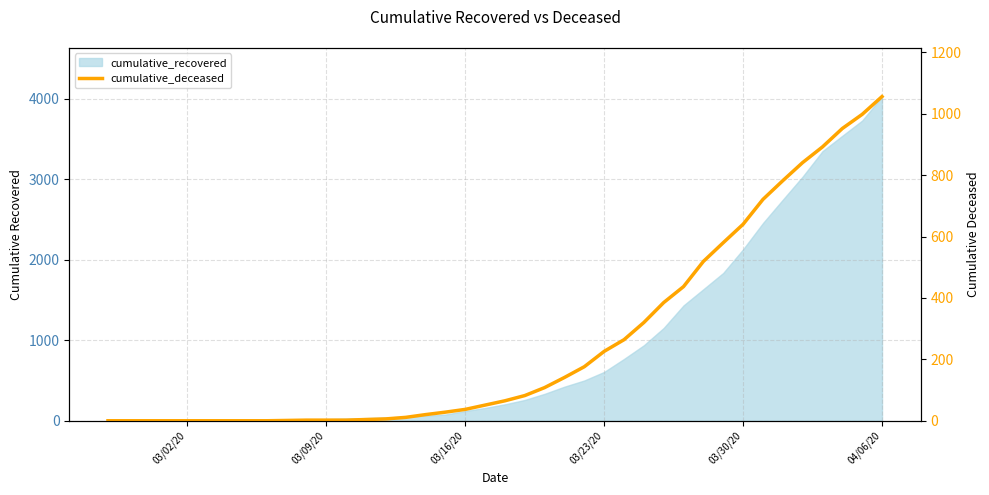

What is the maximum value shown in the chart?

1056